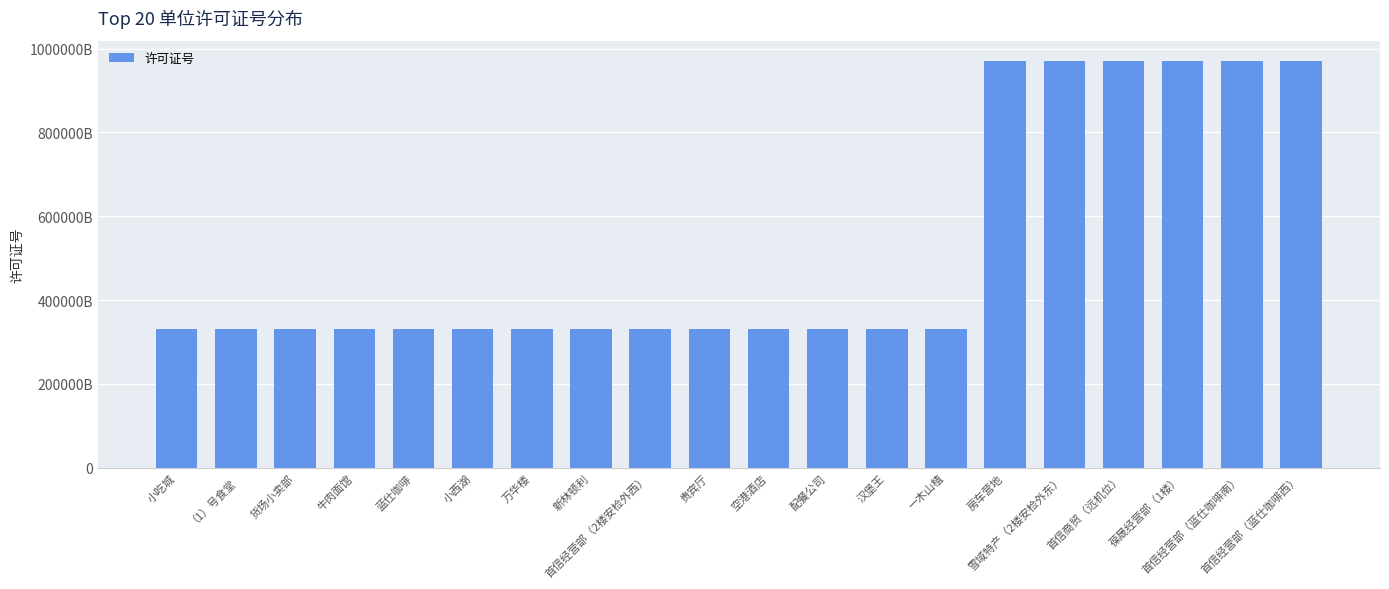

At which category does the chart reach its peak across all series?

首信经营部（蓝仕咖啡西）